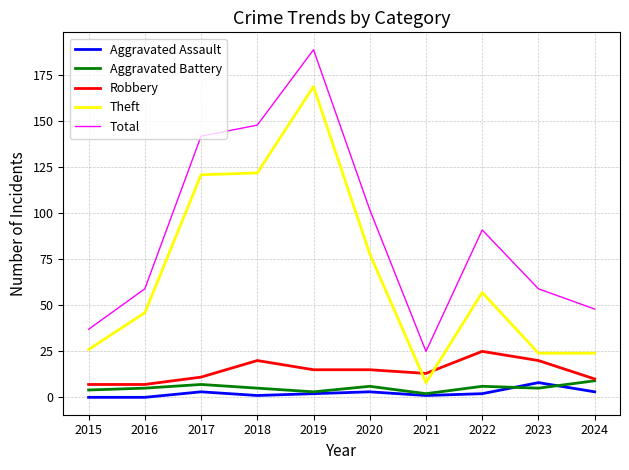

What is the total value across all series at 2019?

378